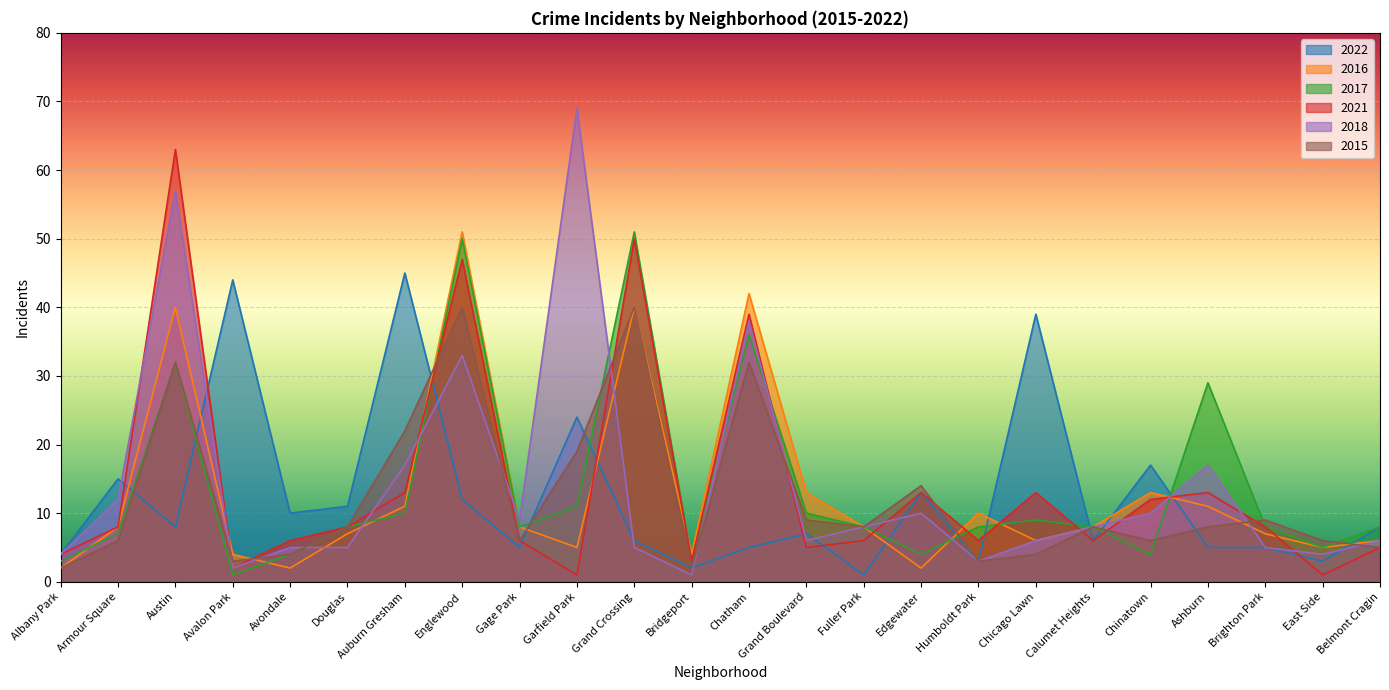

Where is the first local minimum for 2022?

Austin